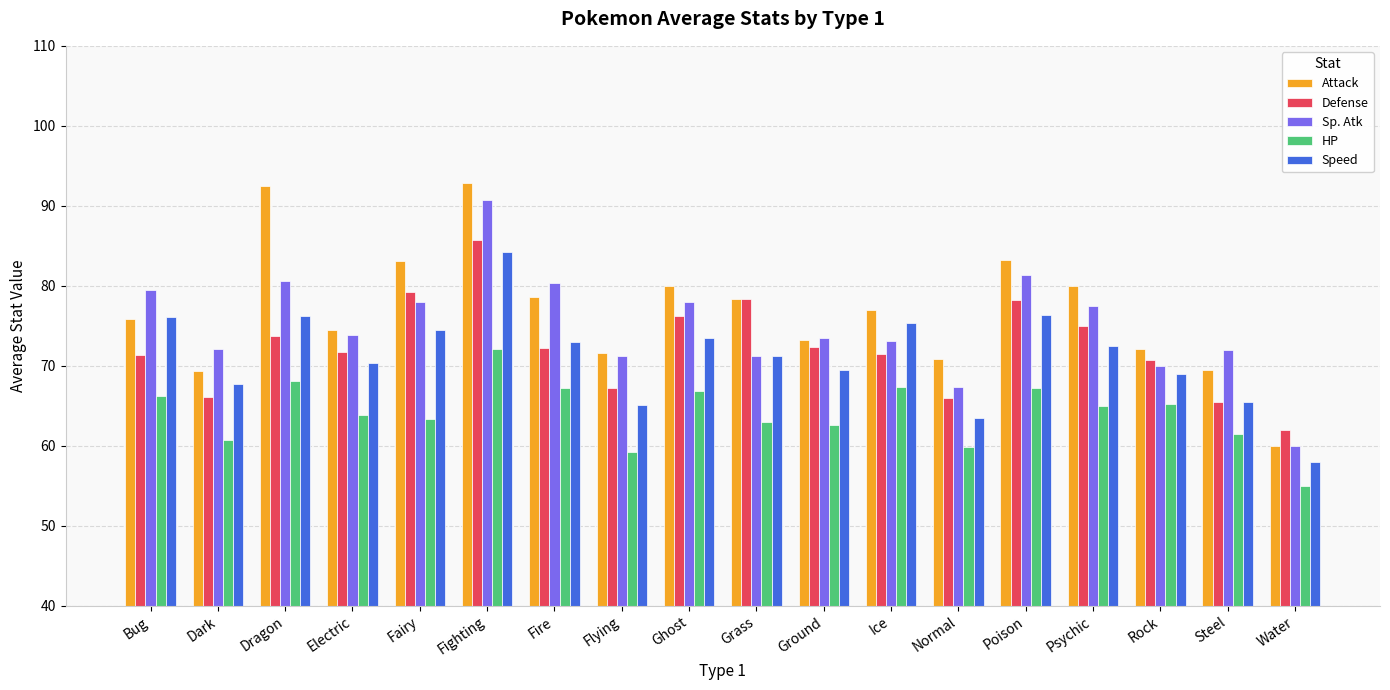

Count the number of categories in the chart.

18